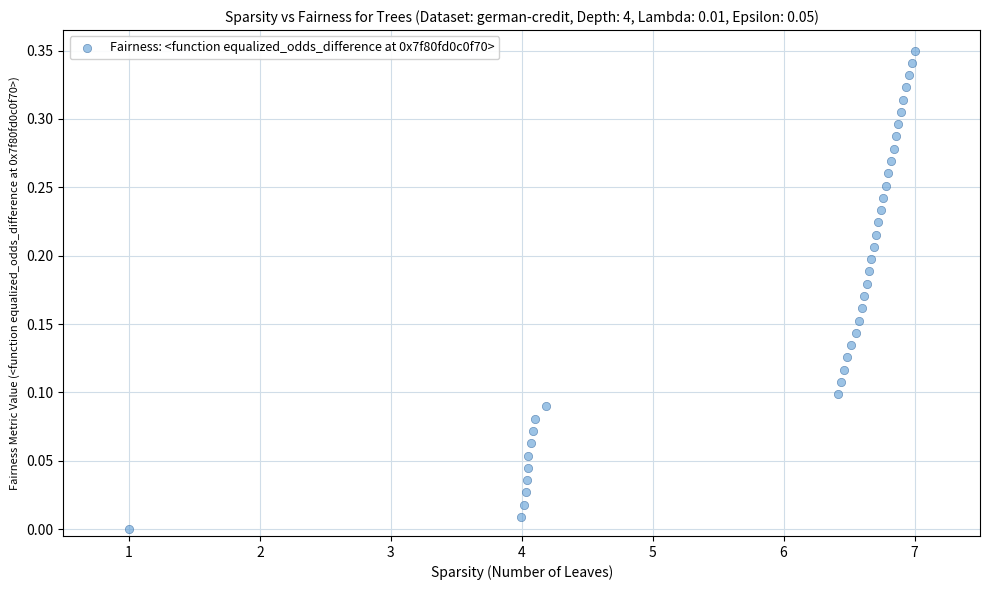

What is the range of X values (max minus min)?

6.0